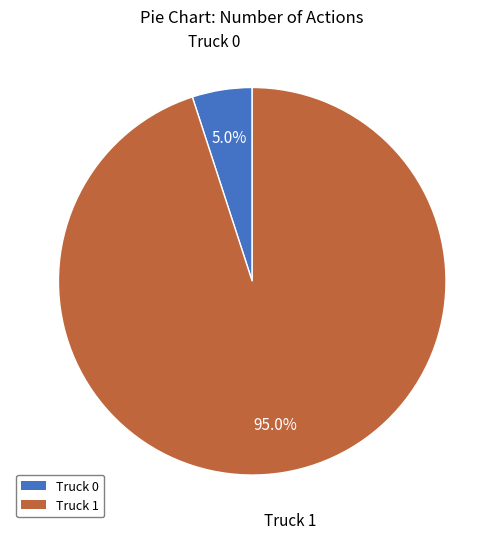

Is there a majority slice in this chart?

Yes